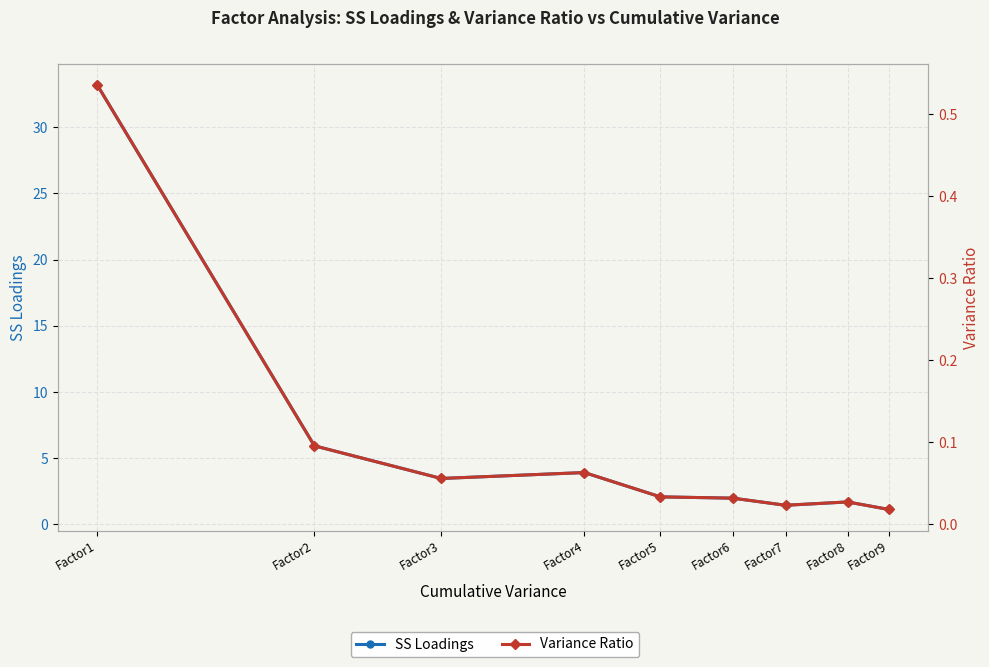

Rank the series by their average value, from highest to lowest.

SS Loadings, Variance Ratio